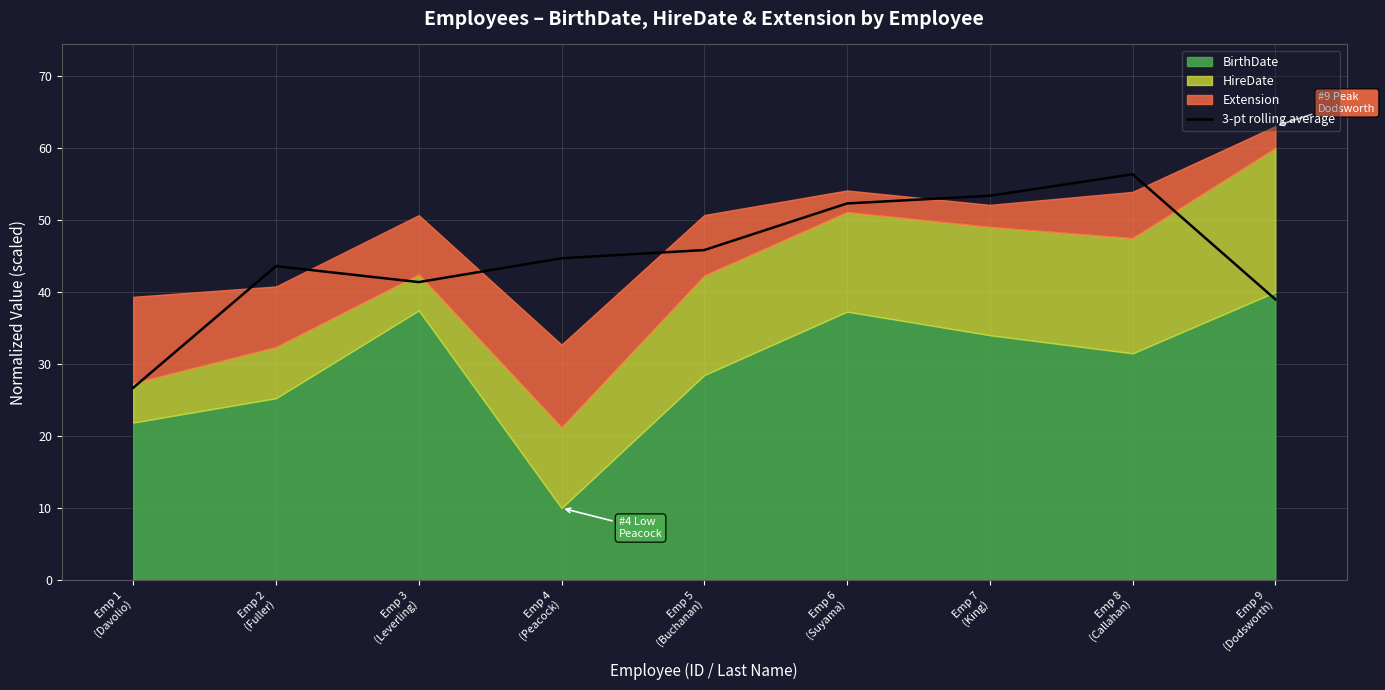

Read the value at Emp 9
(Dodsworth).

39.0